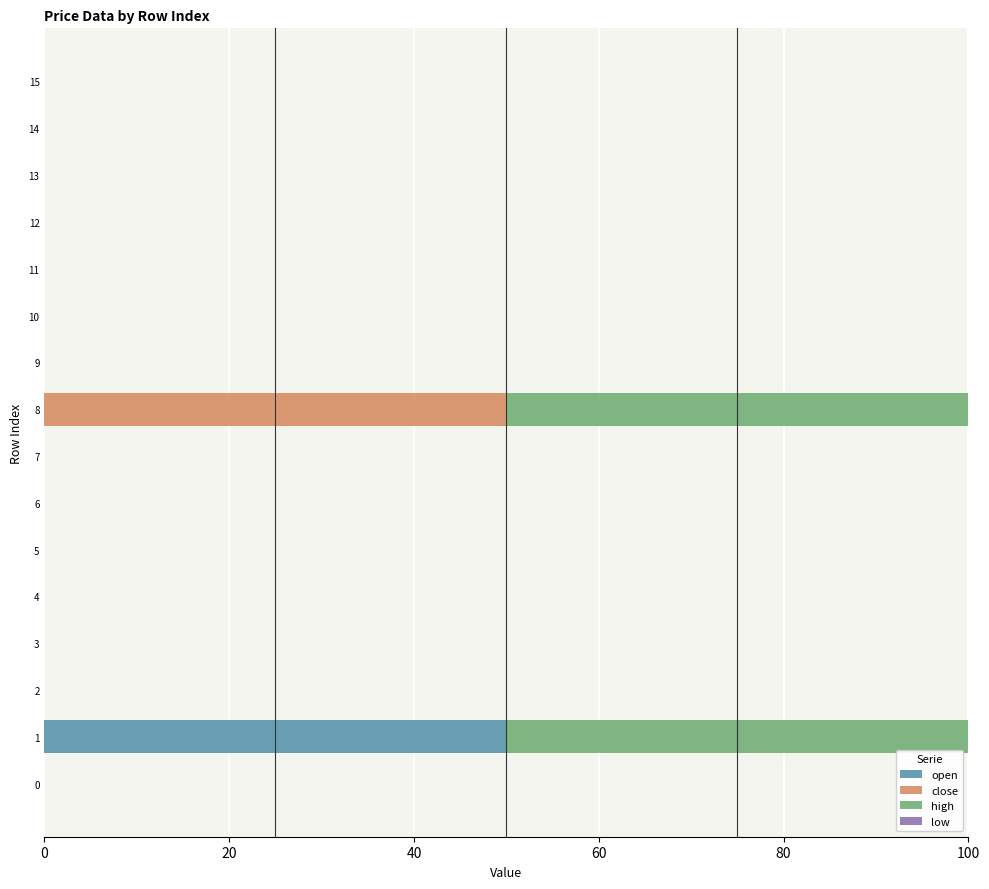

What is the maximum value for open?

50